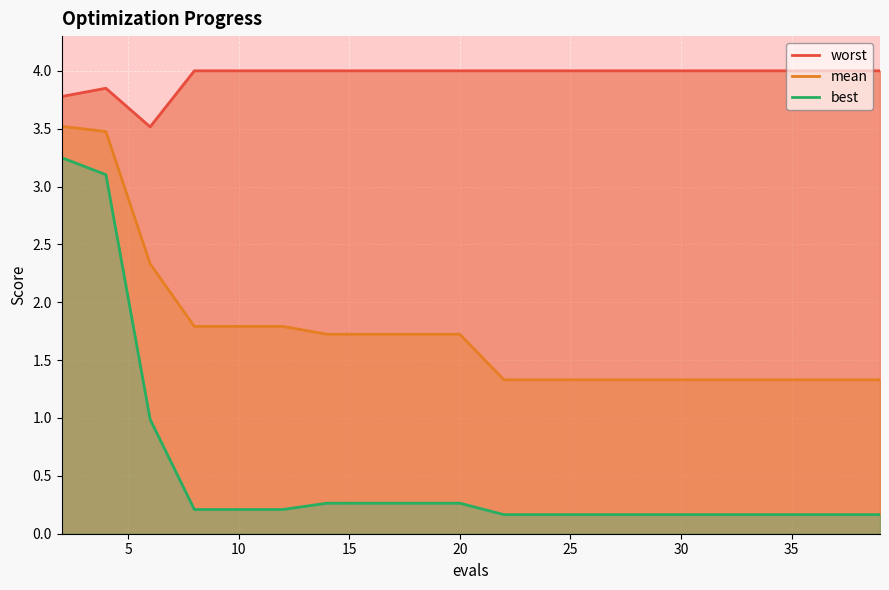

How many distinct data groups are displayed?

3